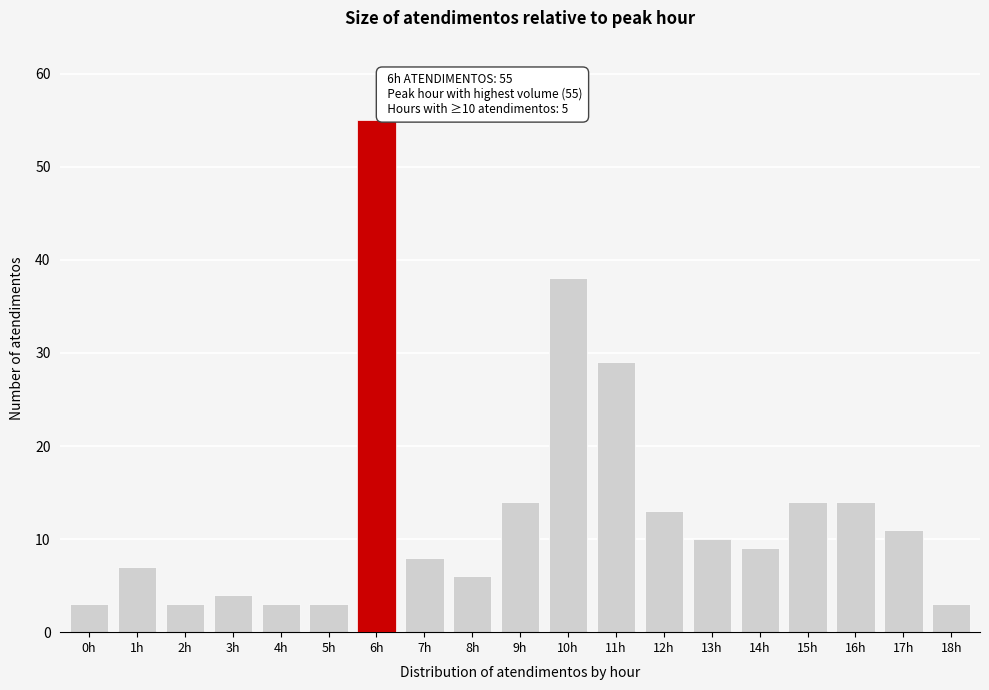

Reading left to right, what are all the values shown in this chart?

0h=3	1h=7	2h=3	3h=4	4h=3	5h=3	6h=55	7h=8	8h=6	9h=14	10h=38	11h=29	12h=13	13h=10	14h=9	15h=14	16h=14	17h=11	18h=3